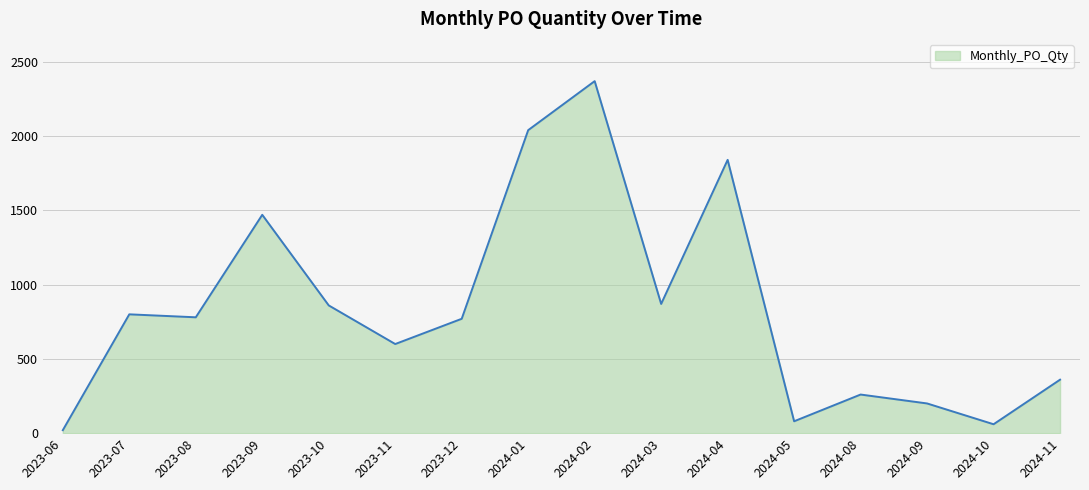

What is the change in value from 2024-08 to 2024-10?

-200